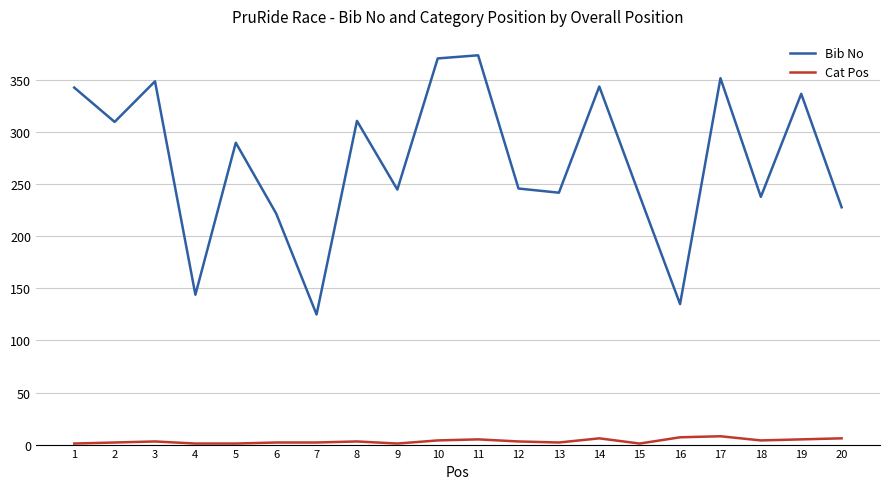

What is the greatest value displayed?

374